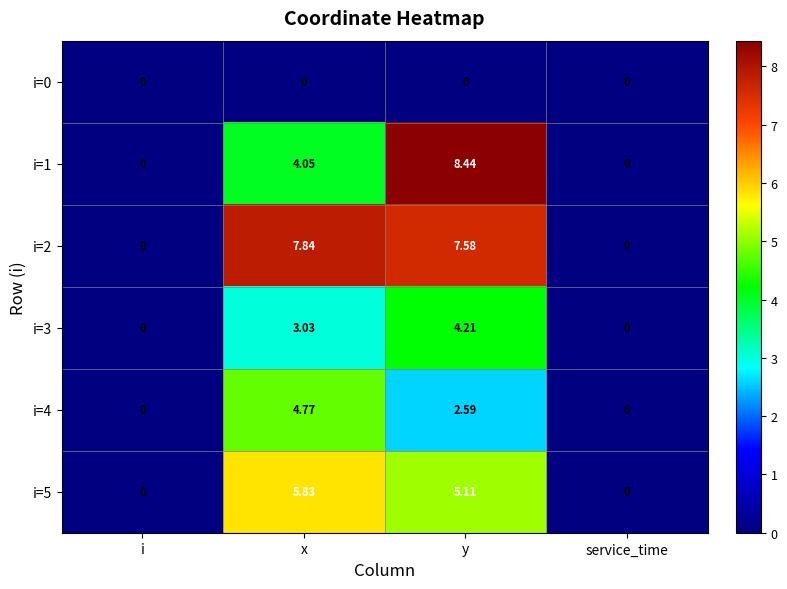

At which label does i=5 first exceed 5?

x